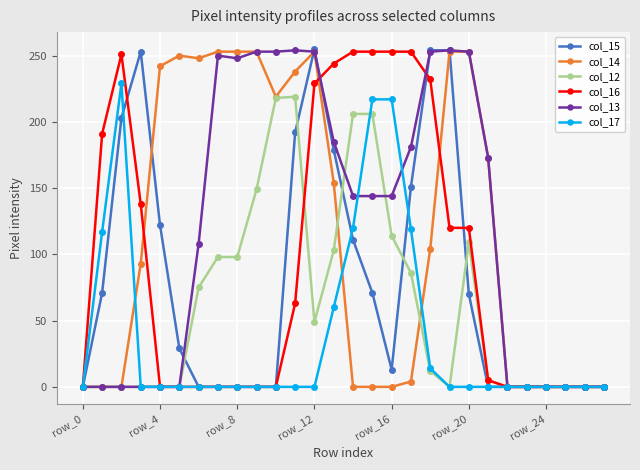

At how many categories does at least one series exceed 209?

19